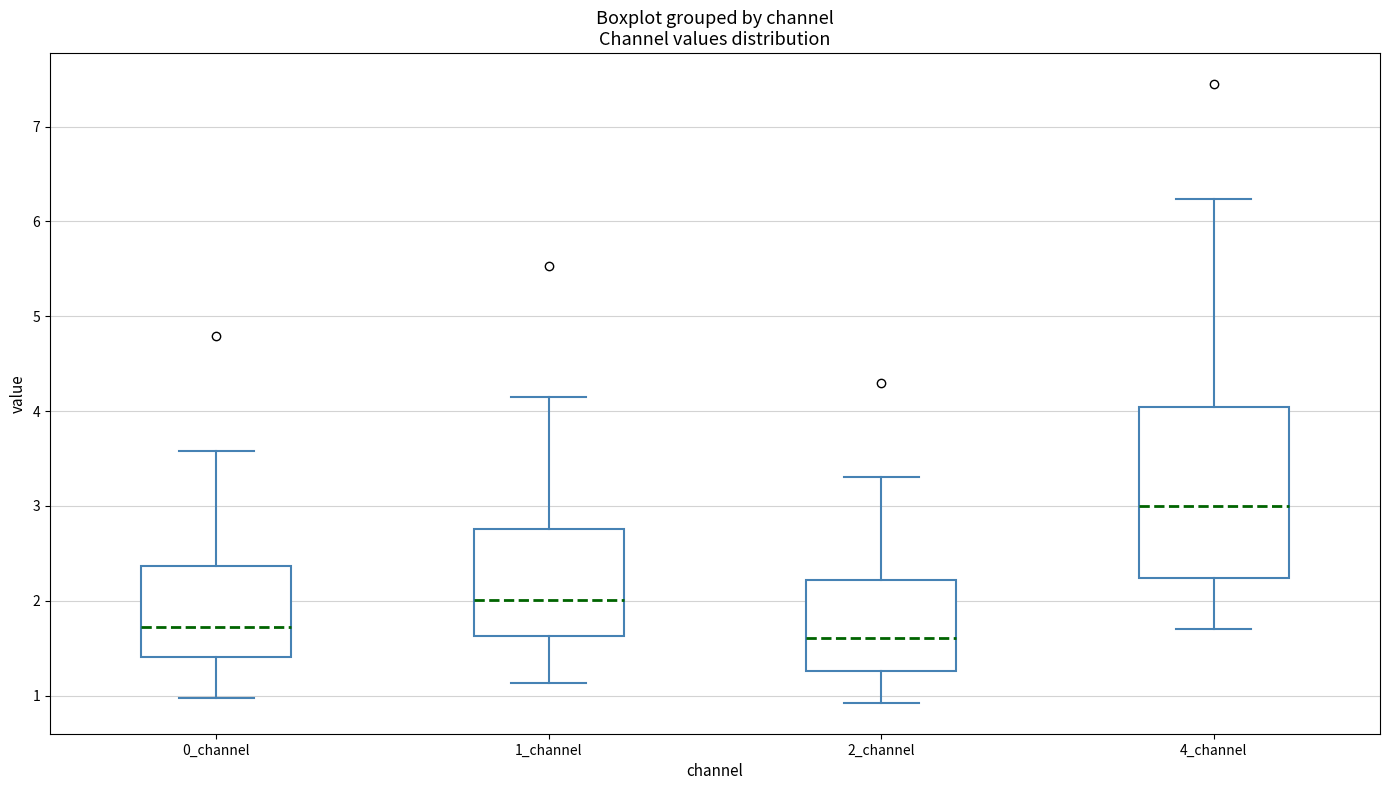

Which box is the tallest, from its lower edge to its upper edge?

4_channel